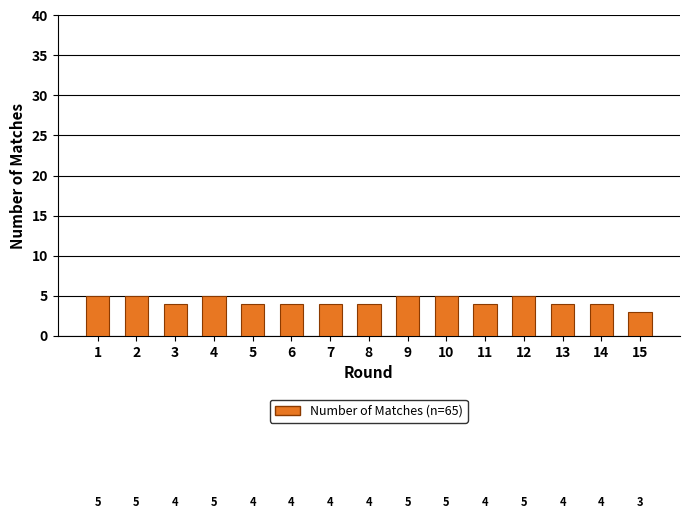

Reading left to right, list all the values displayed in this chart.

5	5	4	5	4	4	4	4	5	5	4	5	4	4	3